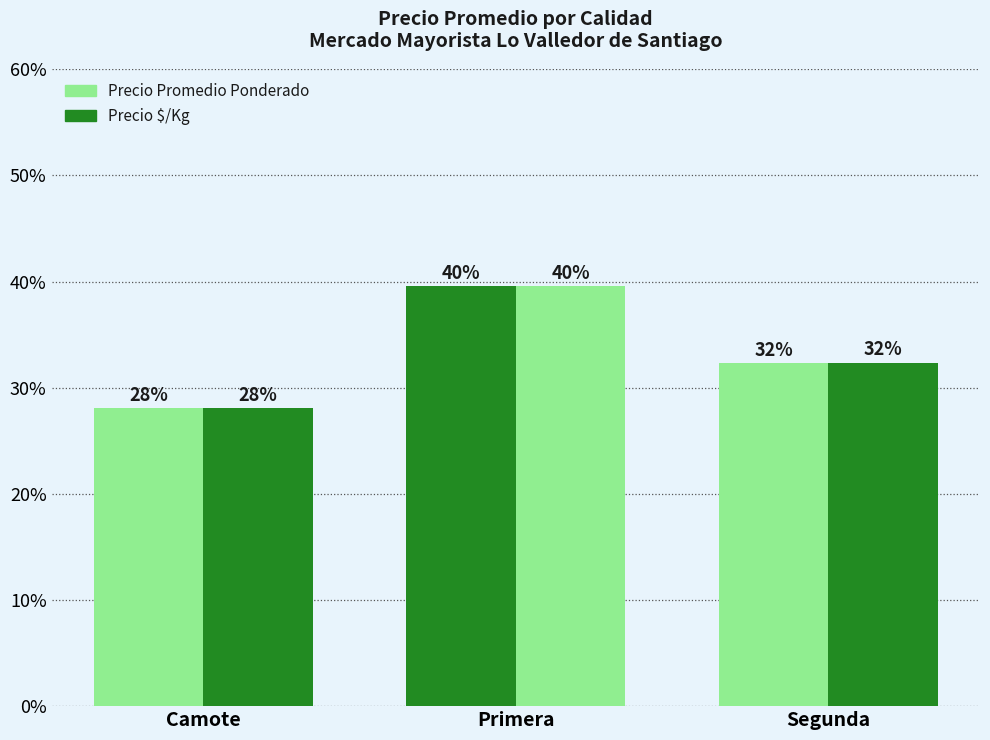

The Precio Promedio Ponderado series shows 0.5 at Segunda. True or false?

False